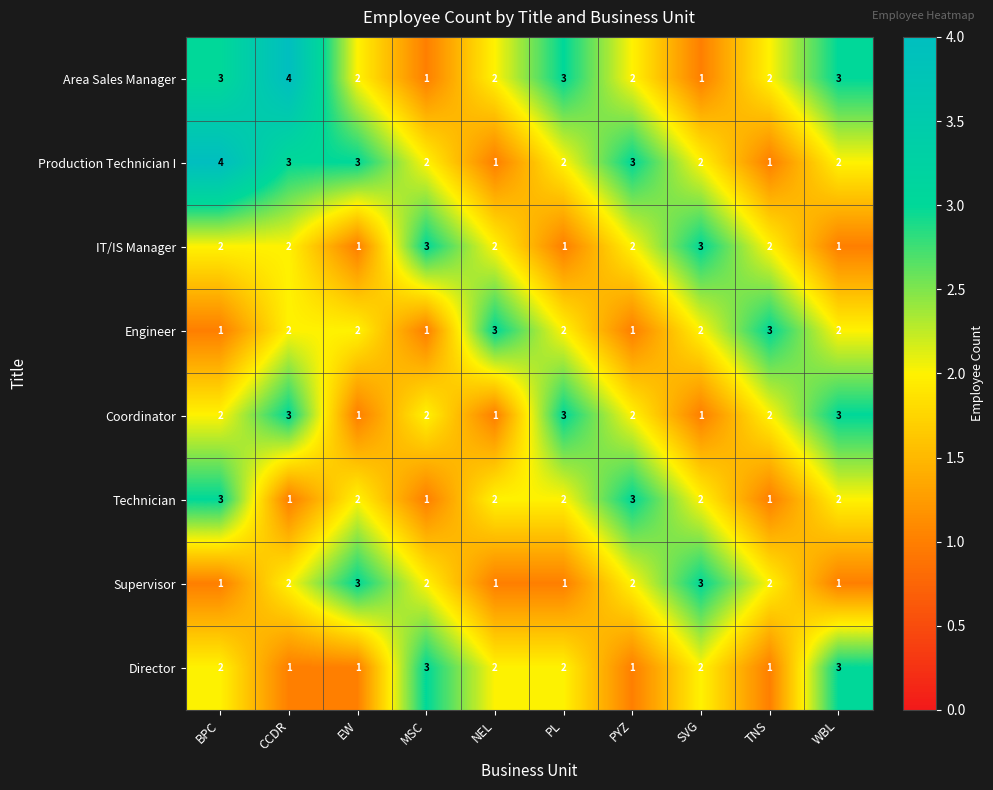

The value of Director at WBL is 3. True or false?

True